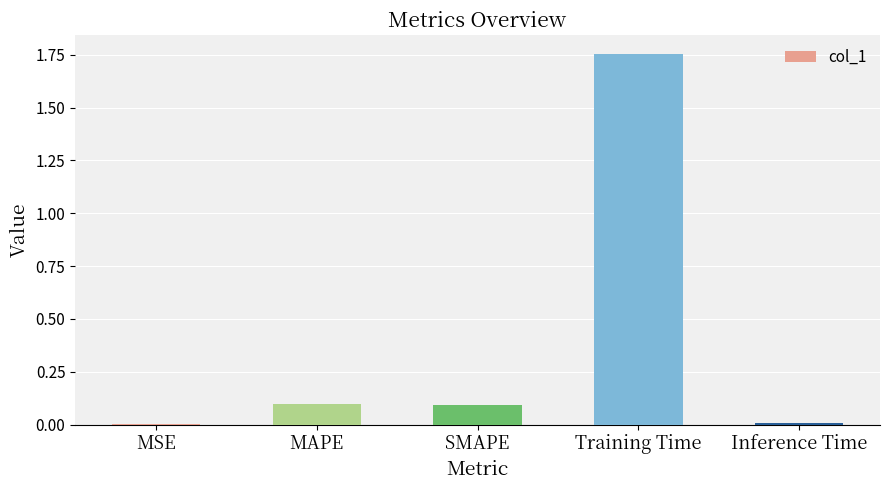

At which category does the chart reach its peak across all series?

Training Time